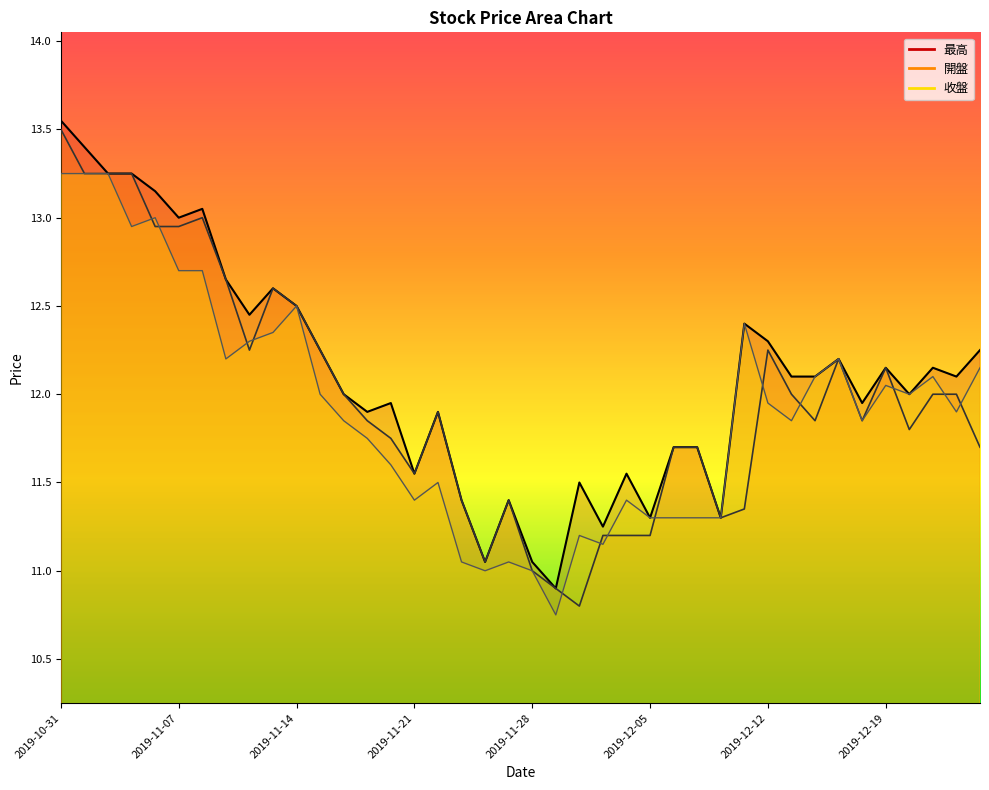

At which category is the sum across all series the highest?

2019-10-31